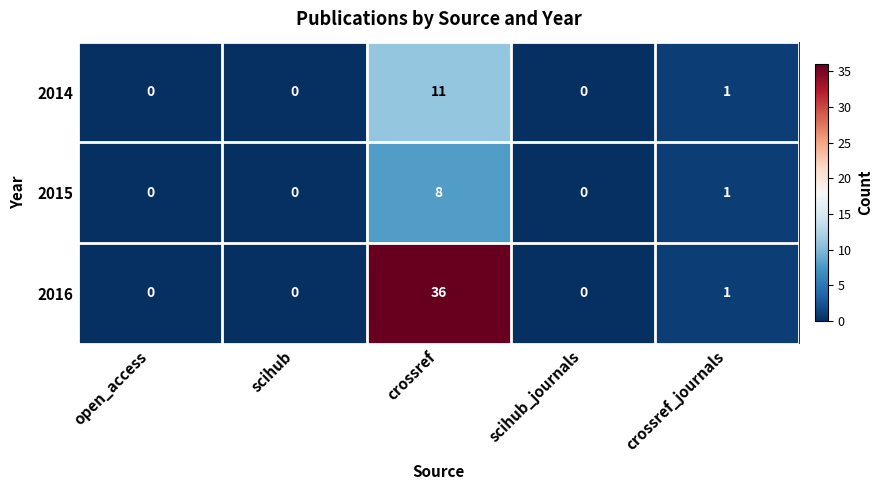

At how many categories does at least one series exceed 3?

1